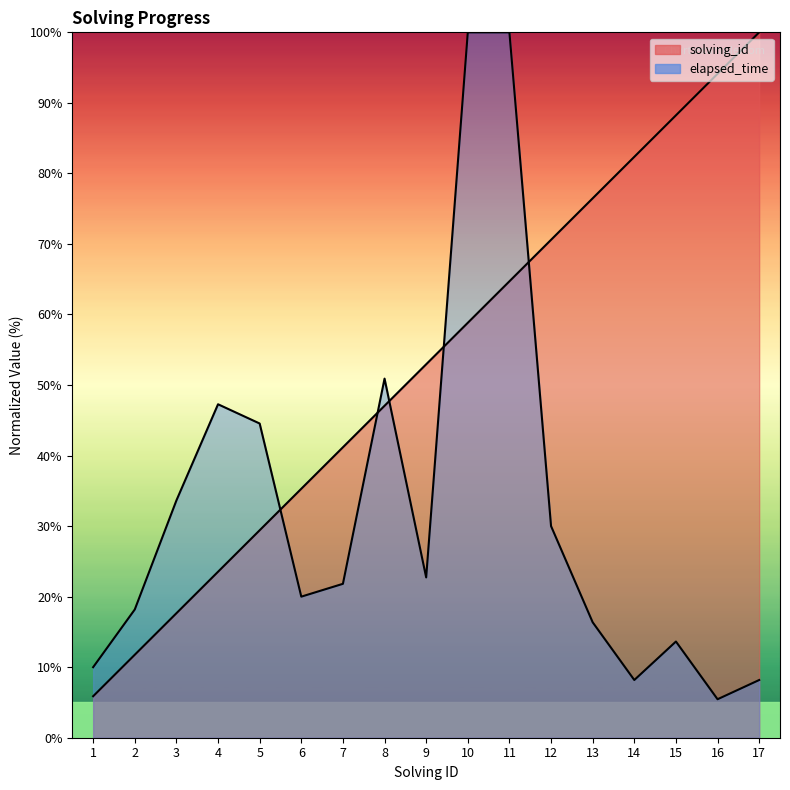

Which has a higher value, 4 or 11?

11